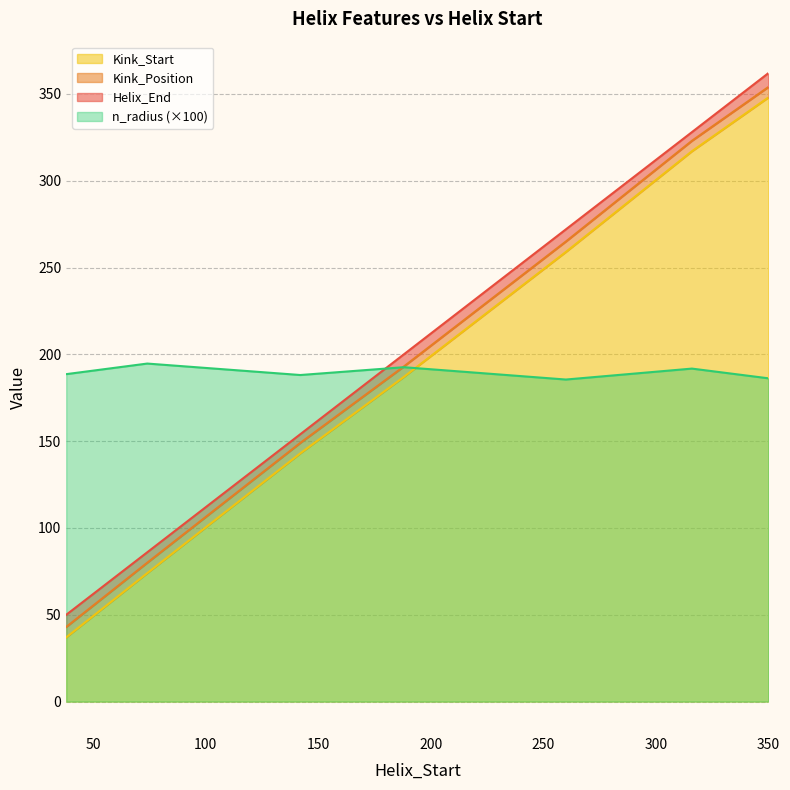

What are all the series names shown in the legend?

Helix_End, Kink_Position, Kink_Start, n_radius